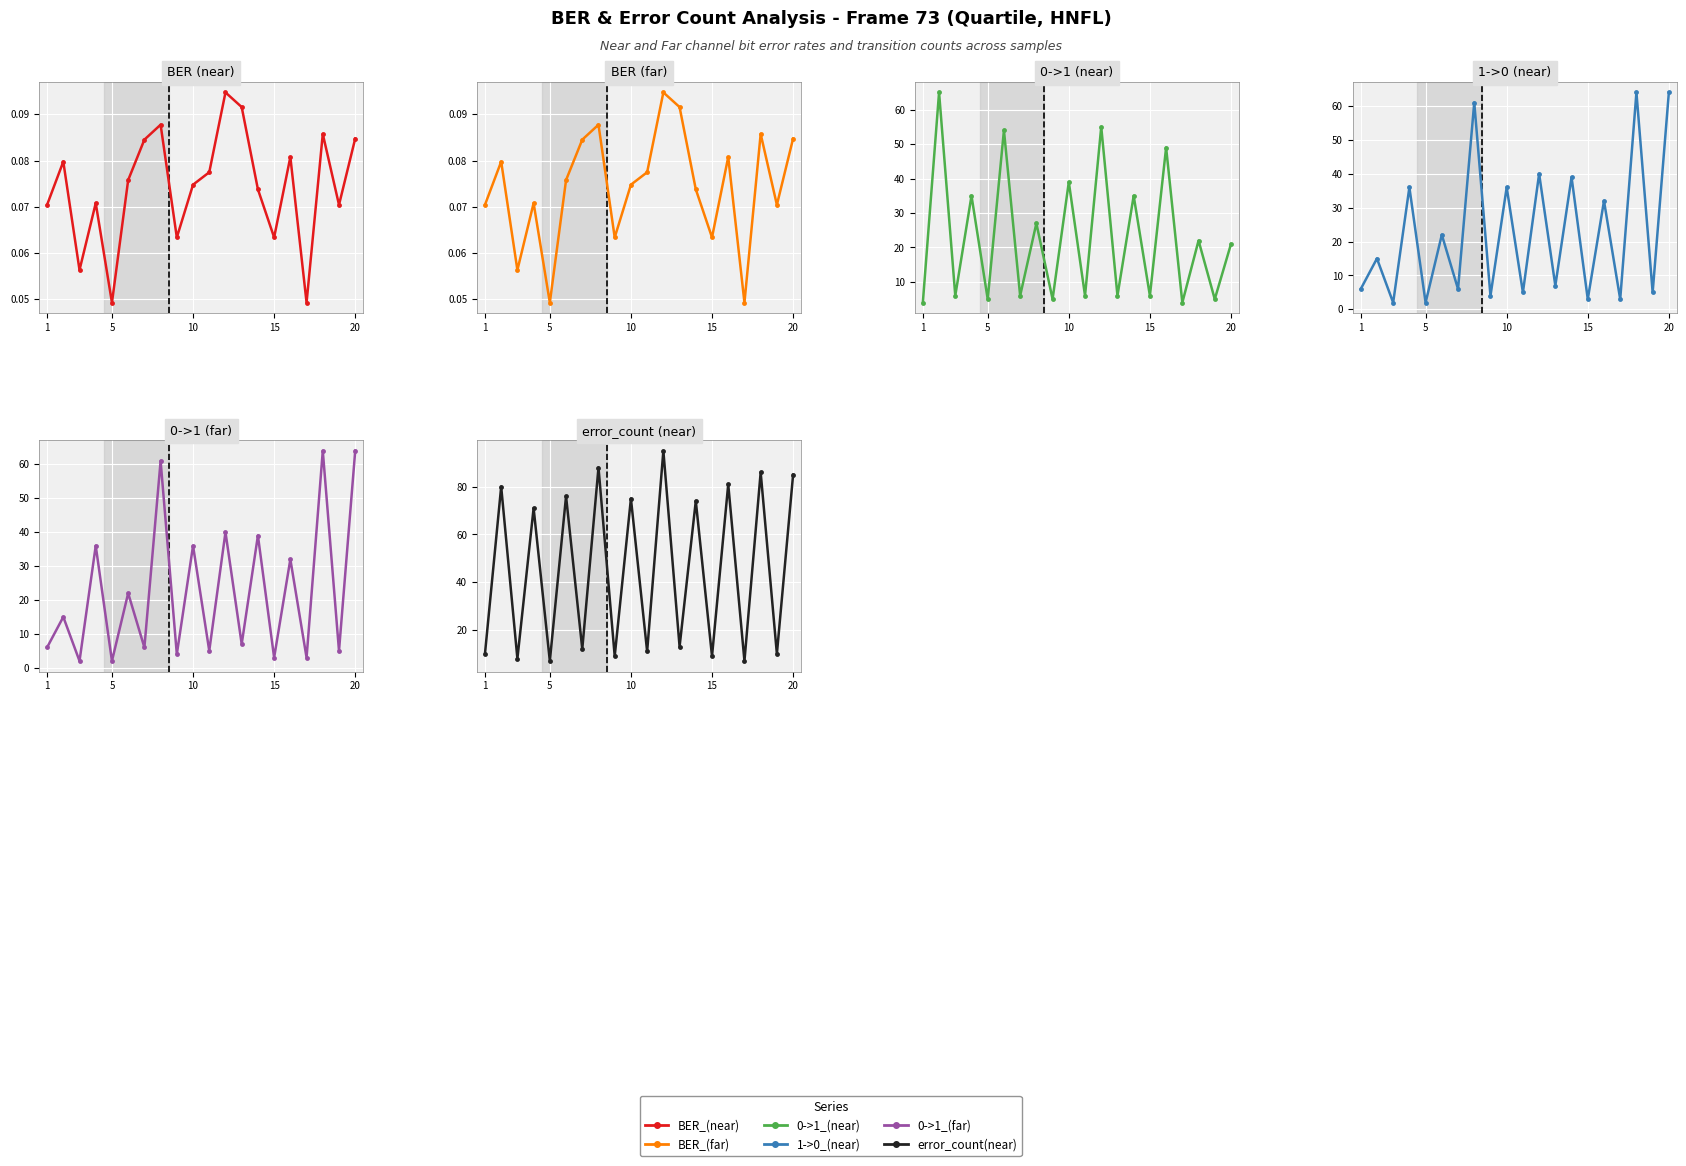

The value of 0->1_(near) at 14 is 1.9. True or false?

False